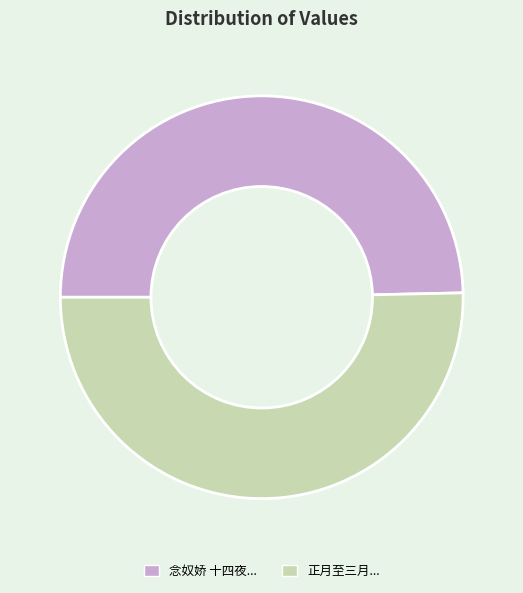

Is there any slice that represents more than half of the pie?

Yes